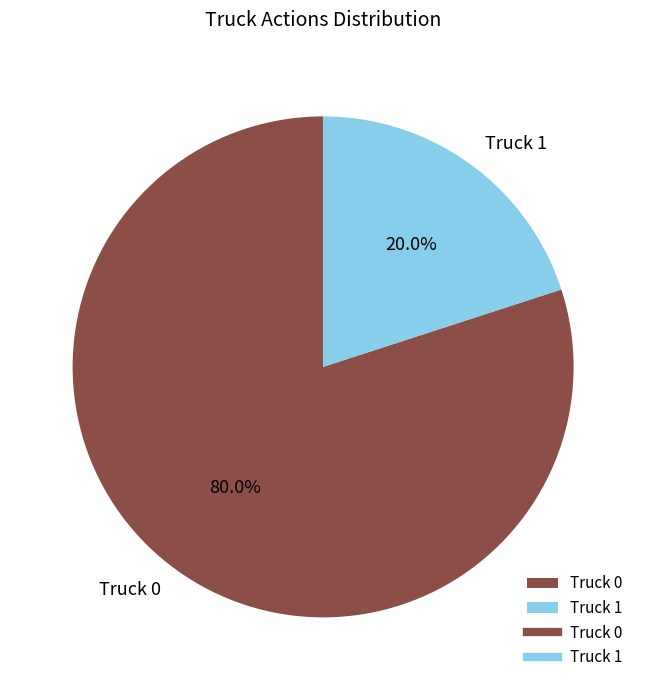

What is the ratio of the value at Truck 0 to the value at Truck 1?

4.0